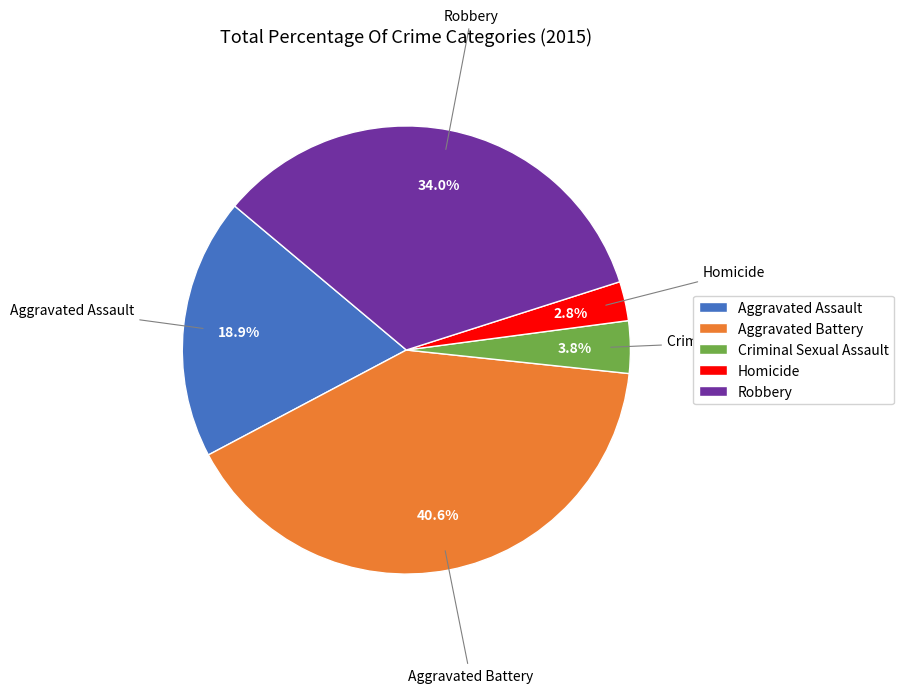

To the nearest percent, what portion does Aggravated Assault represent?

19%